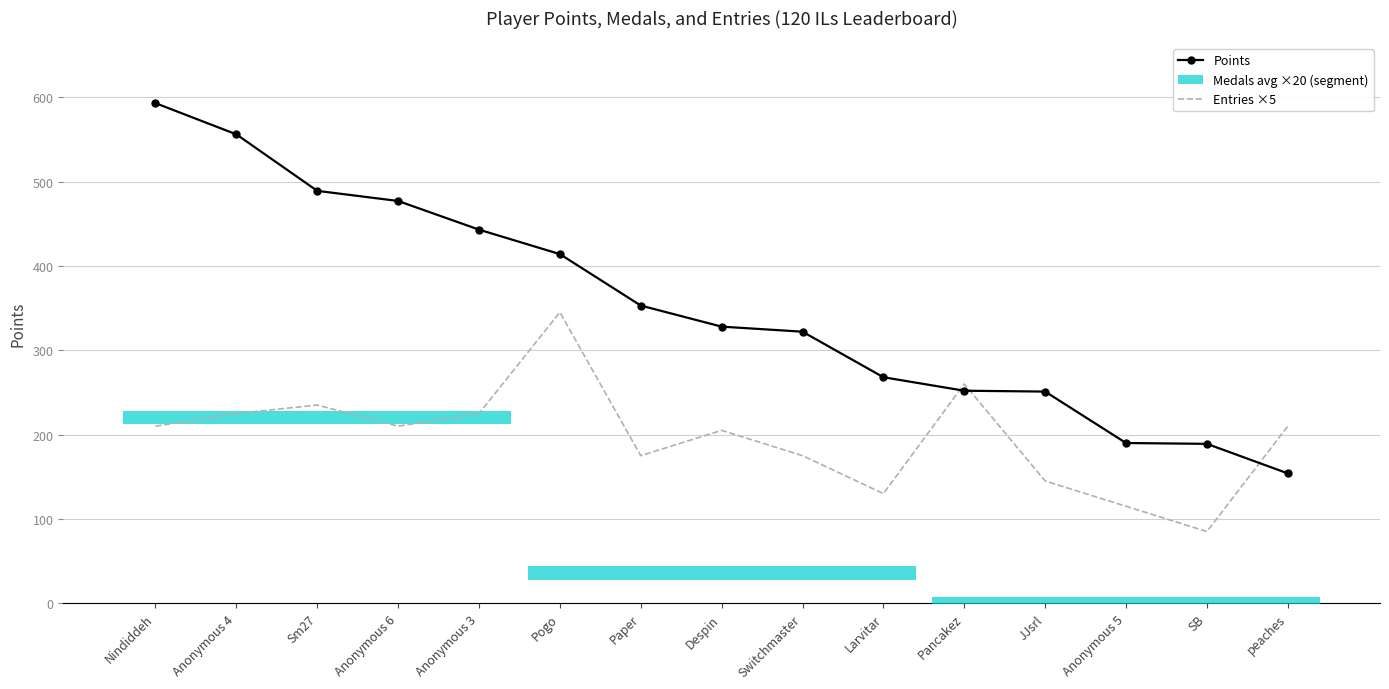

At which category is the sum across all series the highest?

Nindiddeh